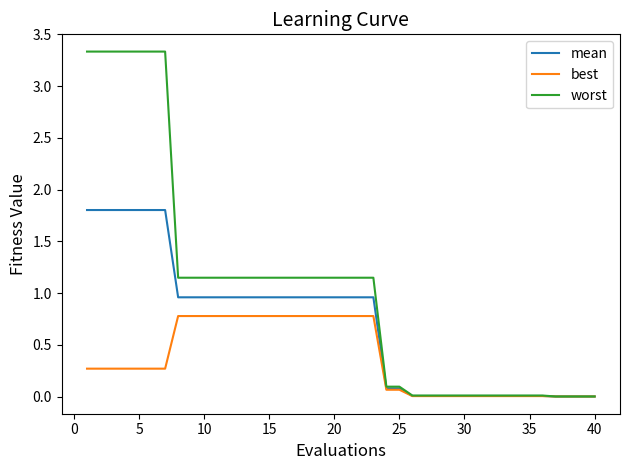

Which series has the largest range (max minus min)?

worst